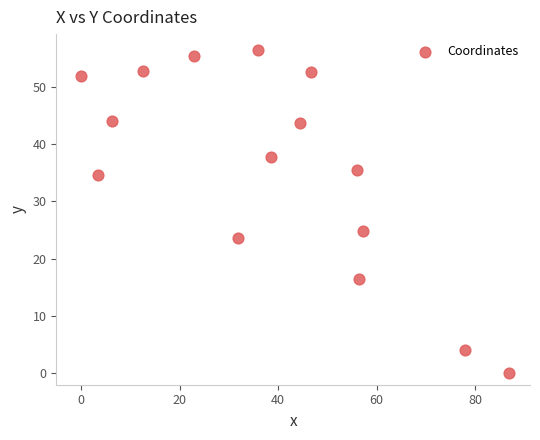

What Y value in the scatter plot is closest to 28?

24.8